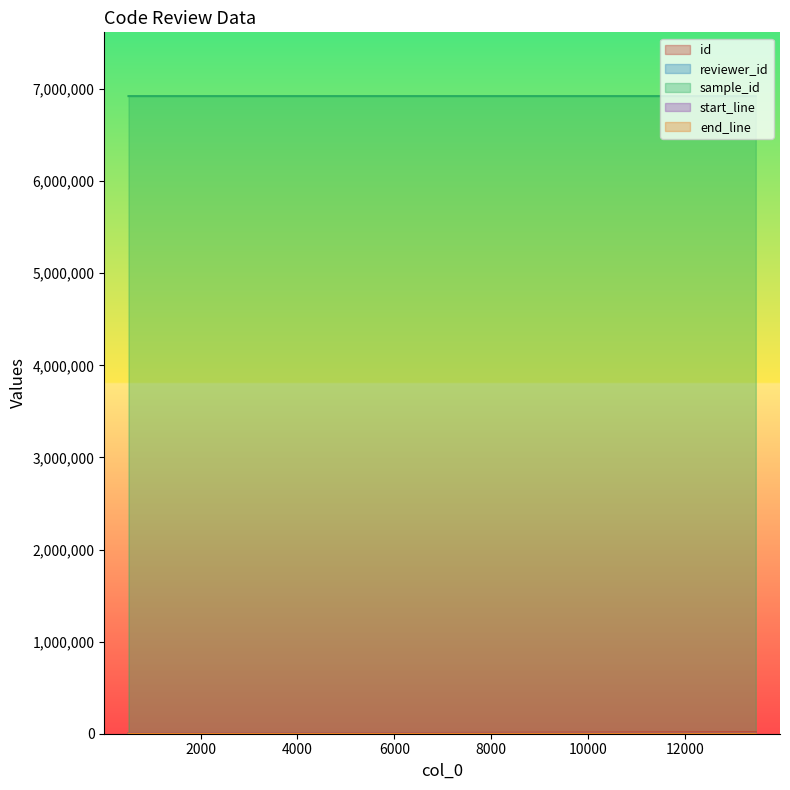

At which category is the sum across all series the highest?

13461